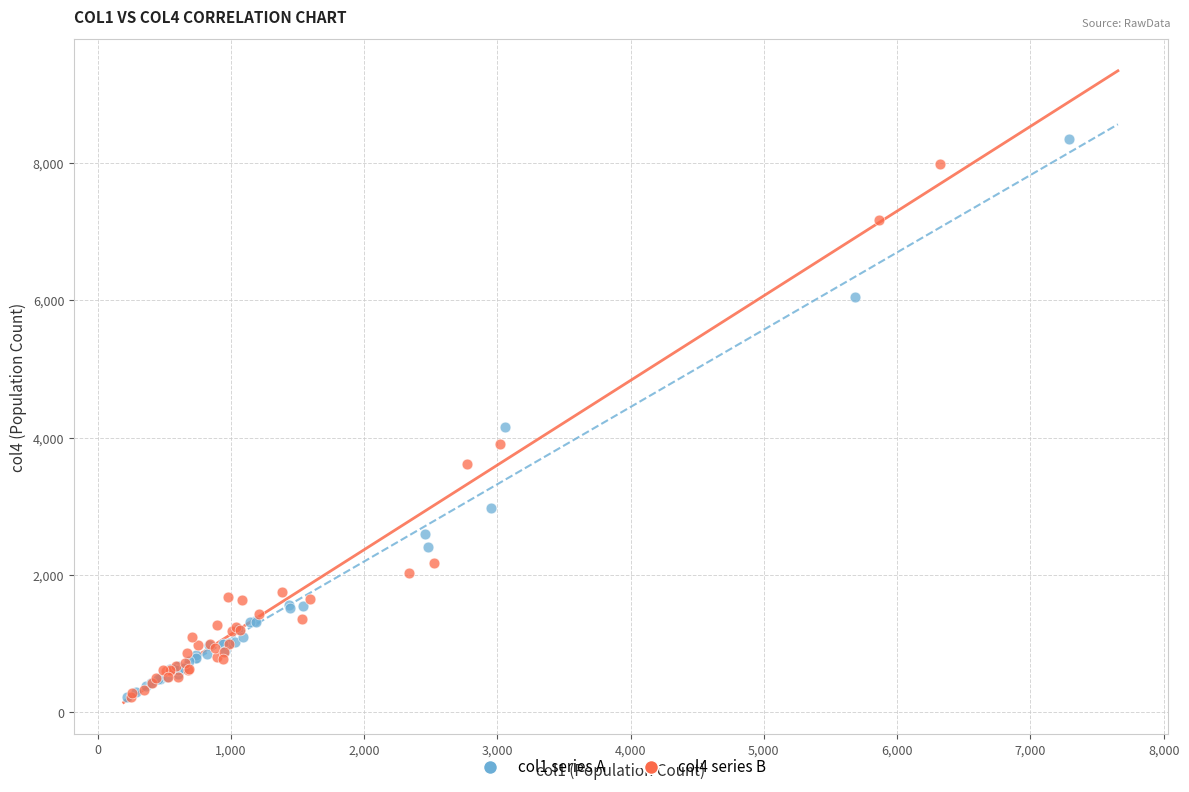

Which series has the widest spread of Y values?

col1 series A